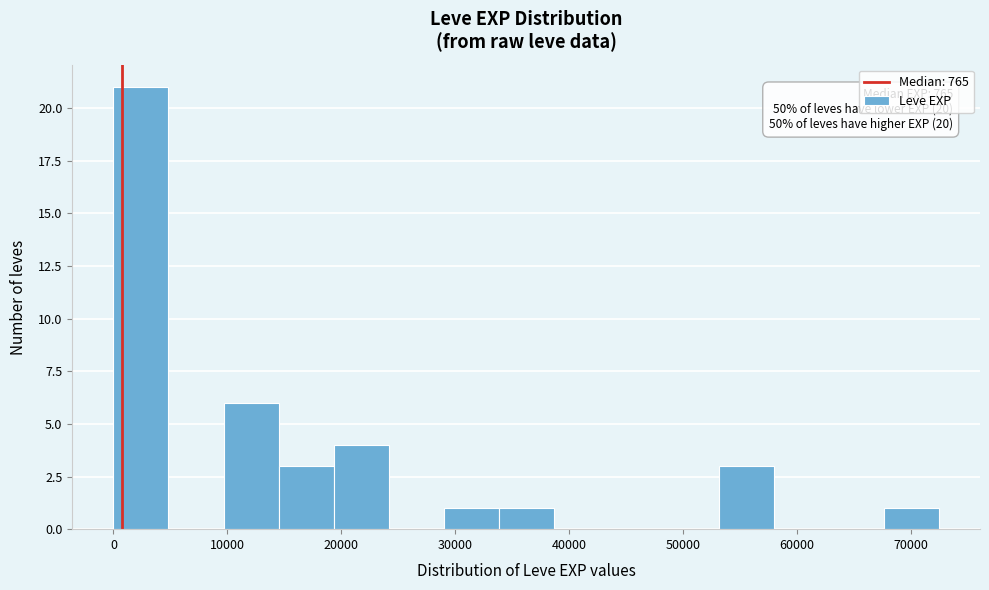

Over which range of the x-axis is the bar tallest?

0 to 5000